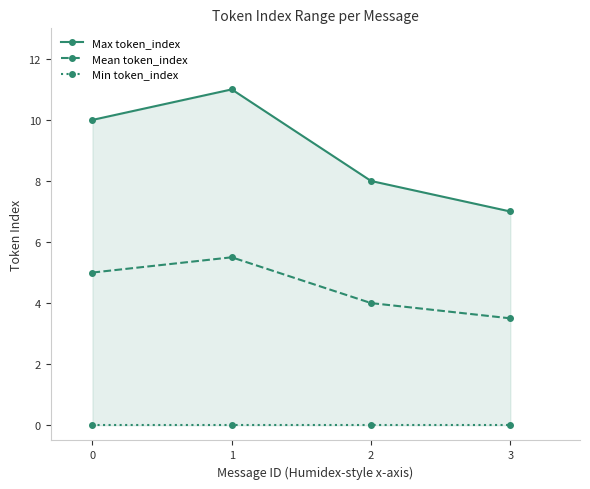

True or false: Max token_index and Mean token_index intersect in this chart.

False